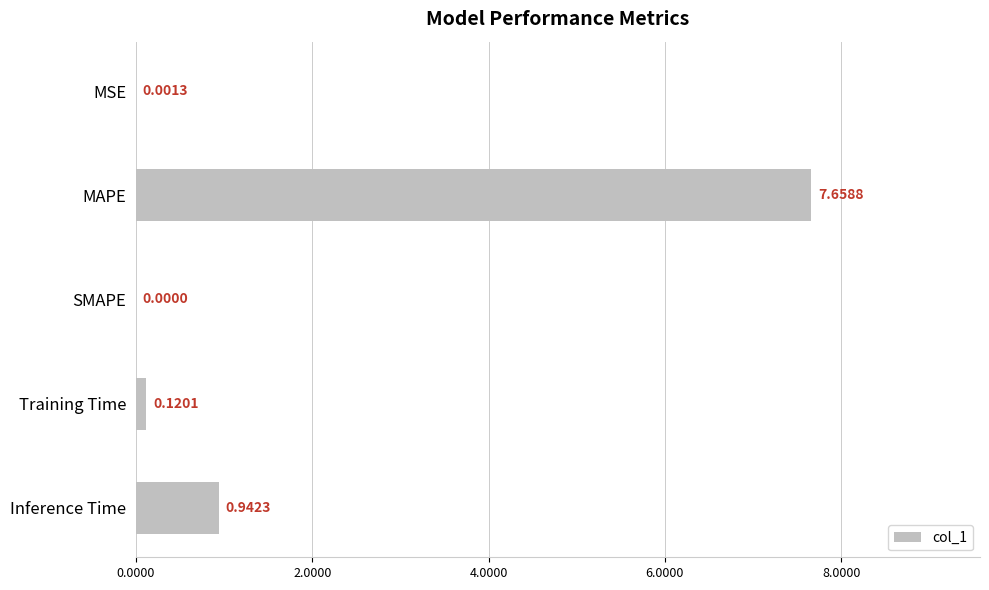

Count the number of data series in this chart.

1